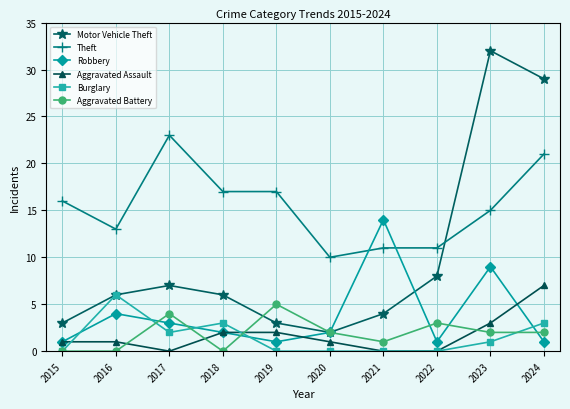

Reading left to right, transcribe all the data shown in this chart.

Motor Vehicle Theft: 3	6	7	6	3	2	4	8	32	29
Theft: 16	13	23	17	17	10	11	11	15	21
Robbery: 1	4	3	2	1	2	14	1	9	1
Aggravated Assault: 1	1	0	2	2	1	0	0	3	7
Burglary: 0	6	2	3	0	0	0	0	1	3
Aggravated Battery: 0	0	4	0	5	2	1	3	2	2